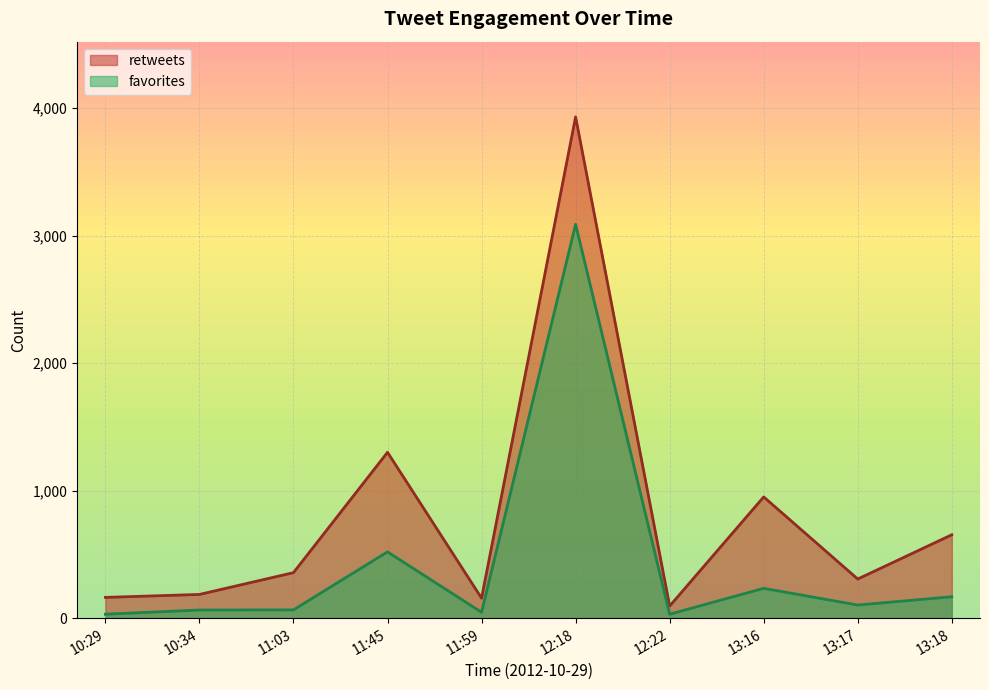

At which category does retweets reach its first local peak?

11:45